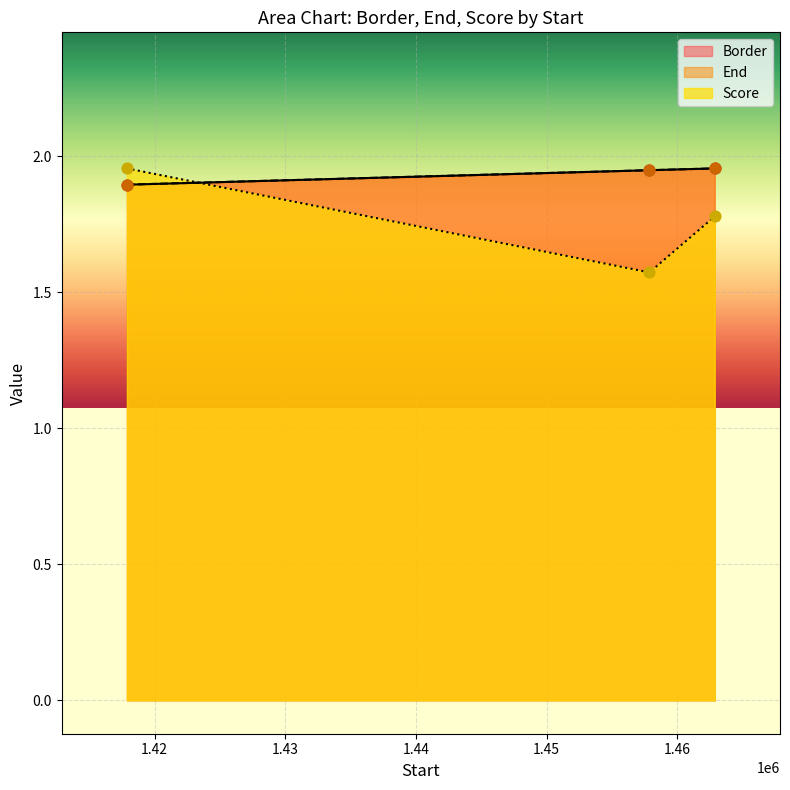

Which series reaches the minimum Y coordinate?

Score